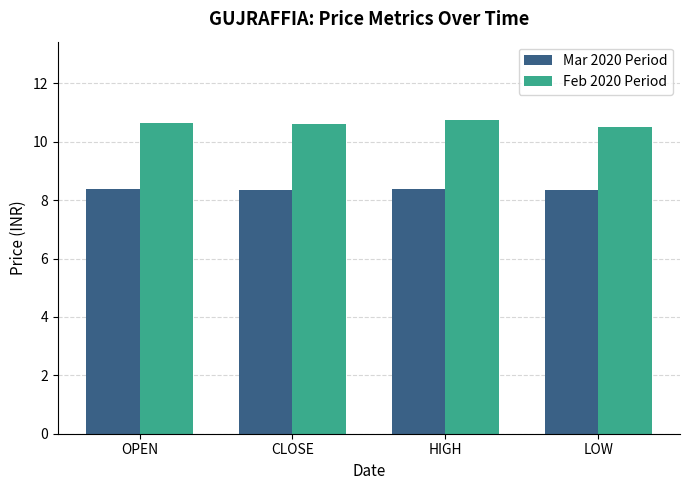

What is the spread (max minus min) of values at CLOSE?

2.2